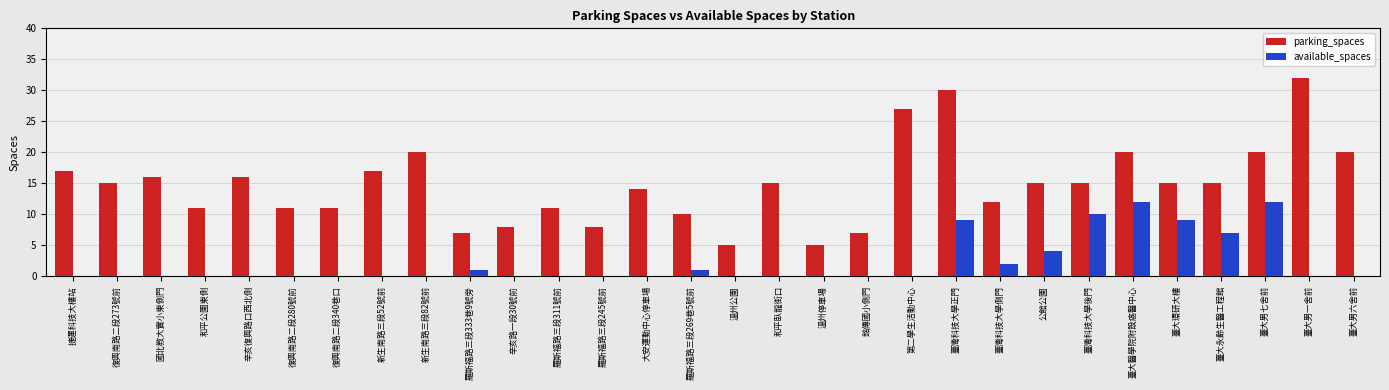

Which series has the widest spread of values?

parking_spaces